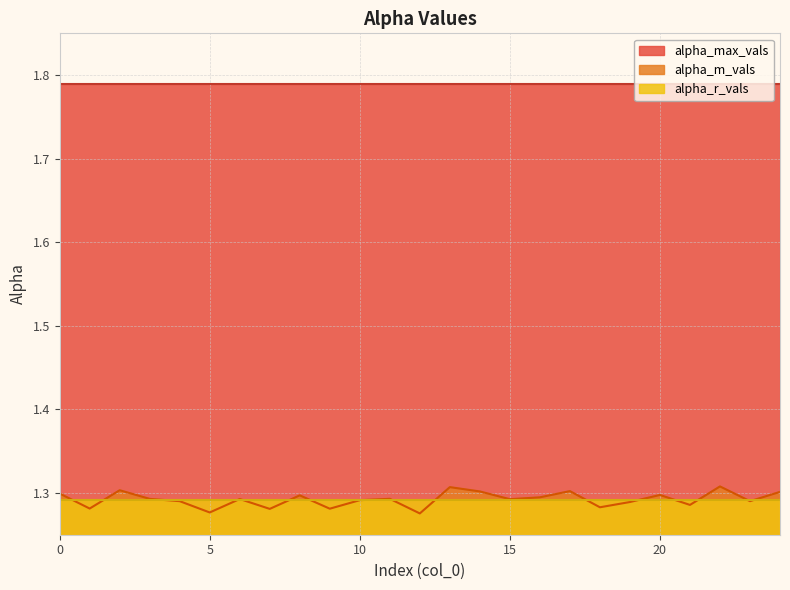

True or false: alpha_m_vals has a value of 1.3 at 12.

True